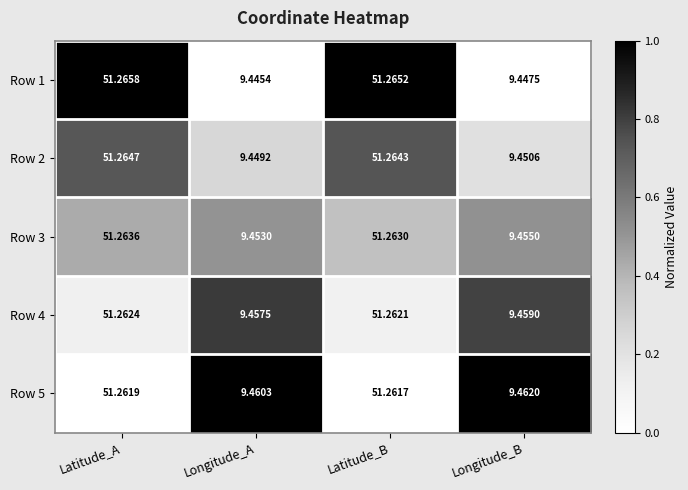

List the labels in order of Row 3 value, largest first.

Latitude_A, Latitude_B, Longitude_B, Longitude_A